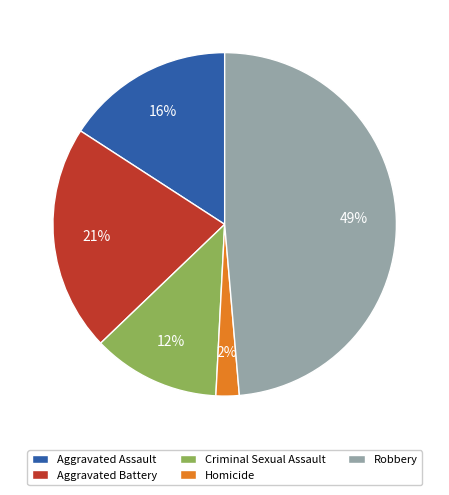

Does any single category account for the majority?

No